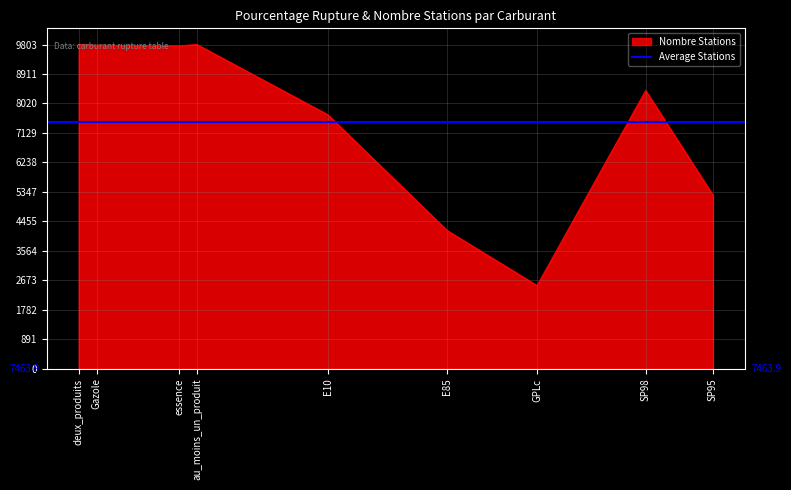

True or false: pourcentage_rupture and nombre_stations intersect in this chart.

False